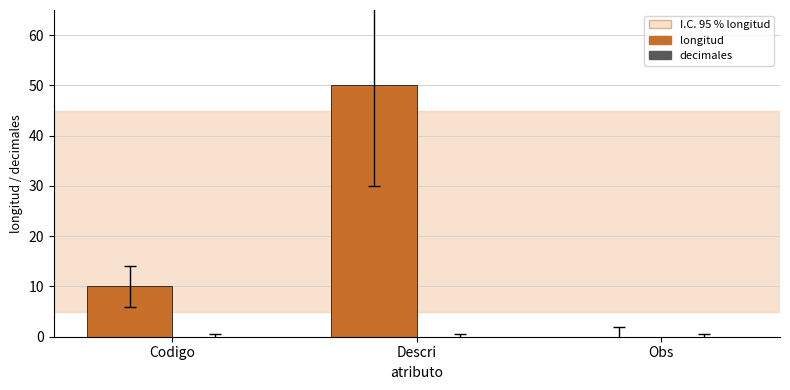

The chart shows a value of -19 at Obs. True or false?

False